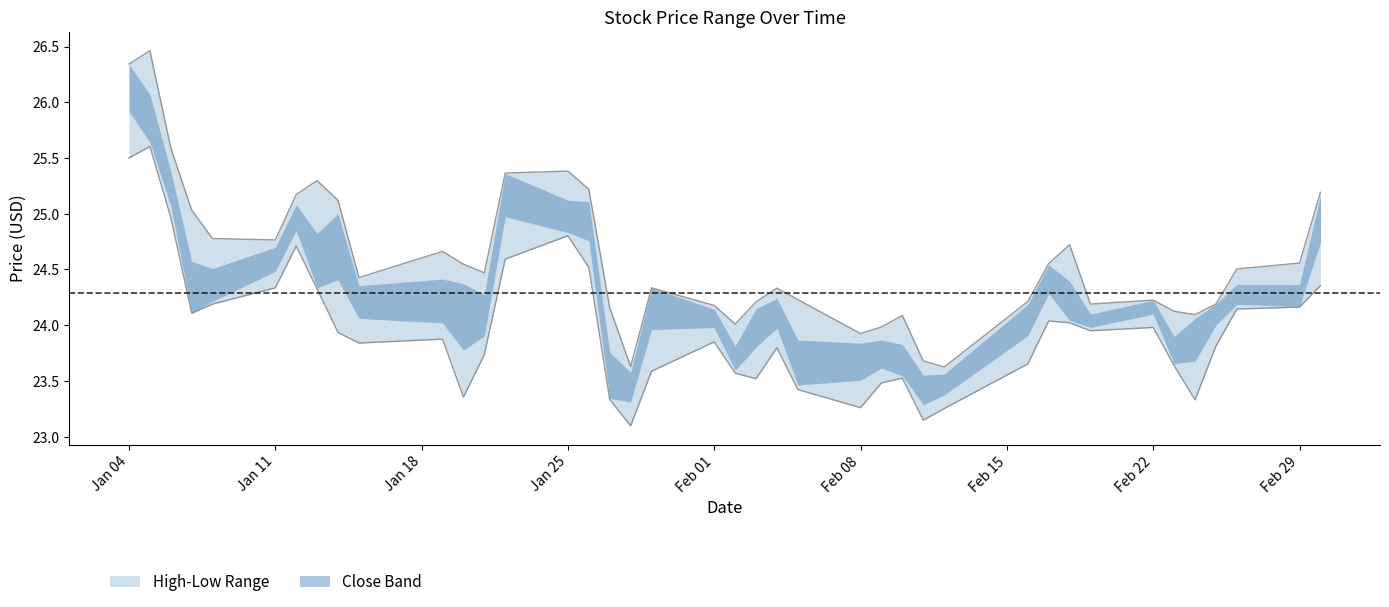

What is the minimum value shown in the chart?

23.1